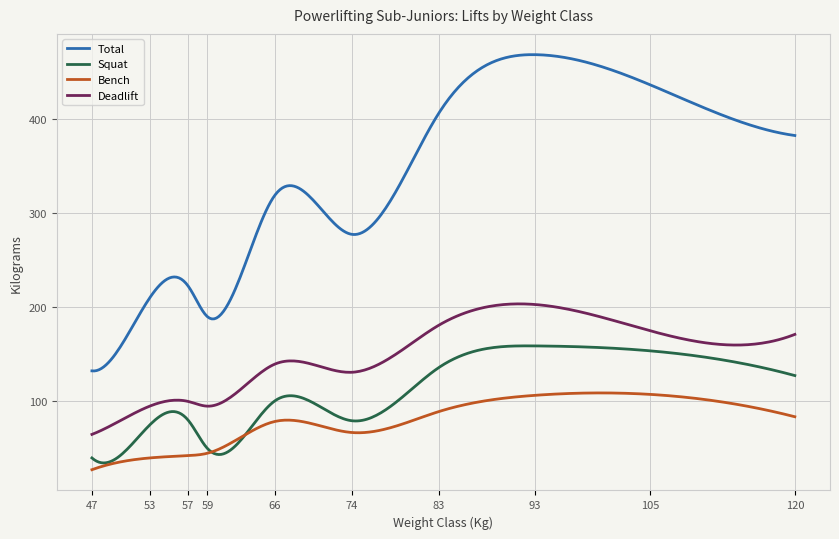

Rank the series by their maximum value, from lowest to highest.

Bench, Squat, Deadlift, Total